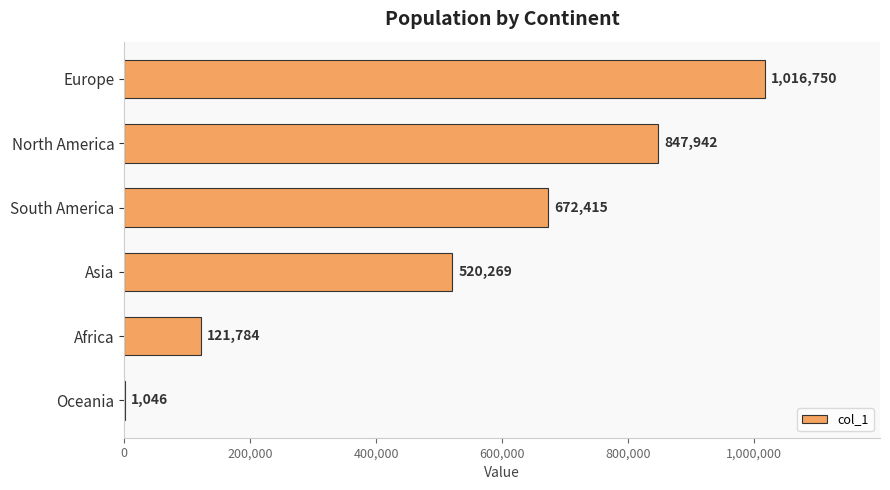

Reading top to bottom, list all the values displayed in this chart.

Europe=1016750	North America=847942	South America=672415	Asia=520269	Africa=121784	Oceania=1046